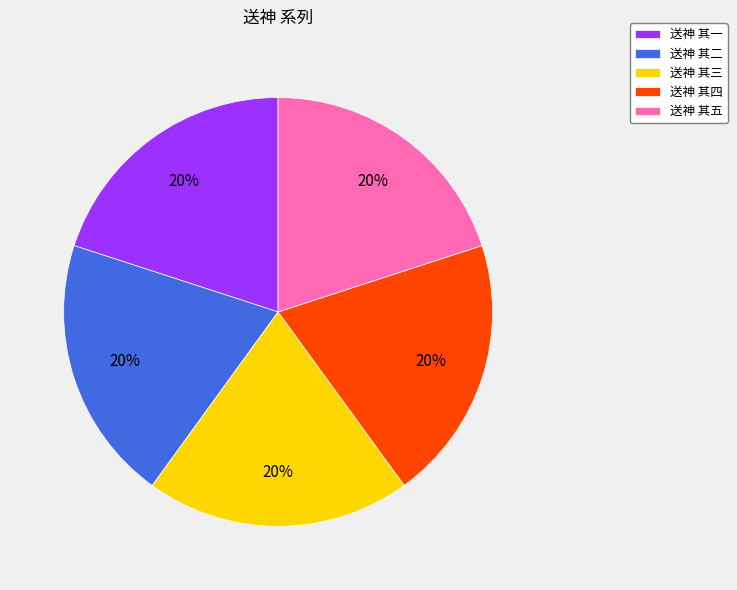

What percentage is the 送神 其一 slice, to the nearest percent?

20%